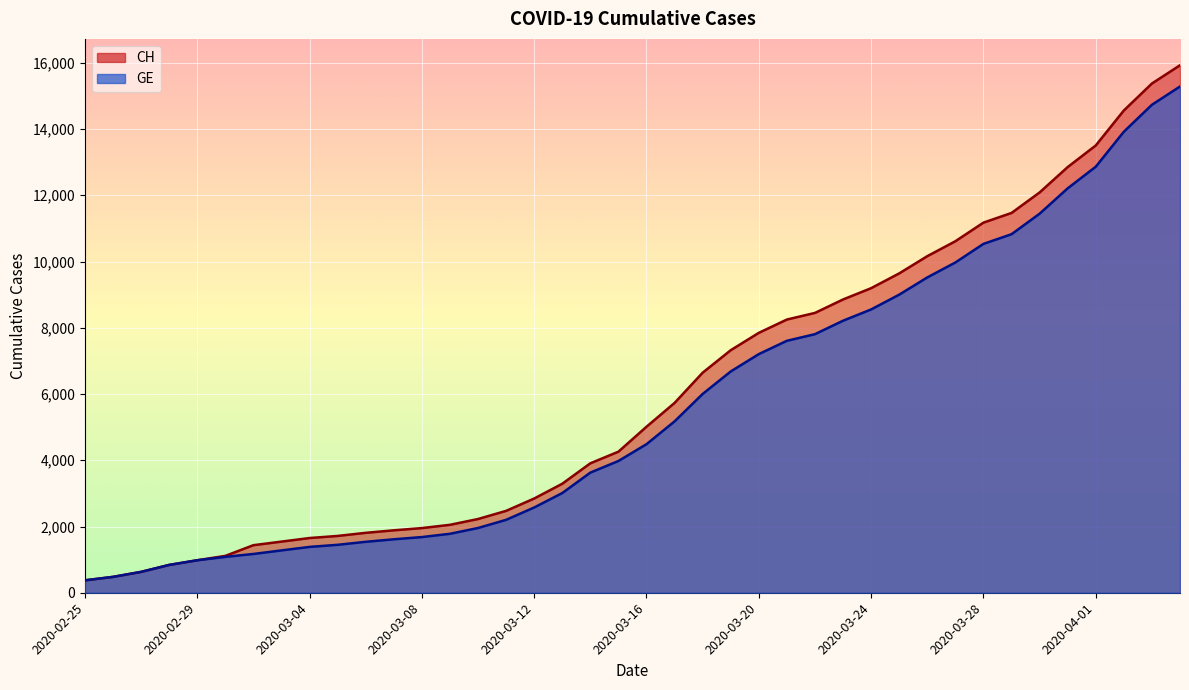

At which category is the sum across all series the highest?

2020-04-04